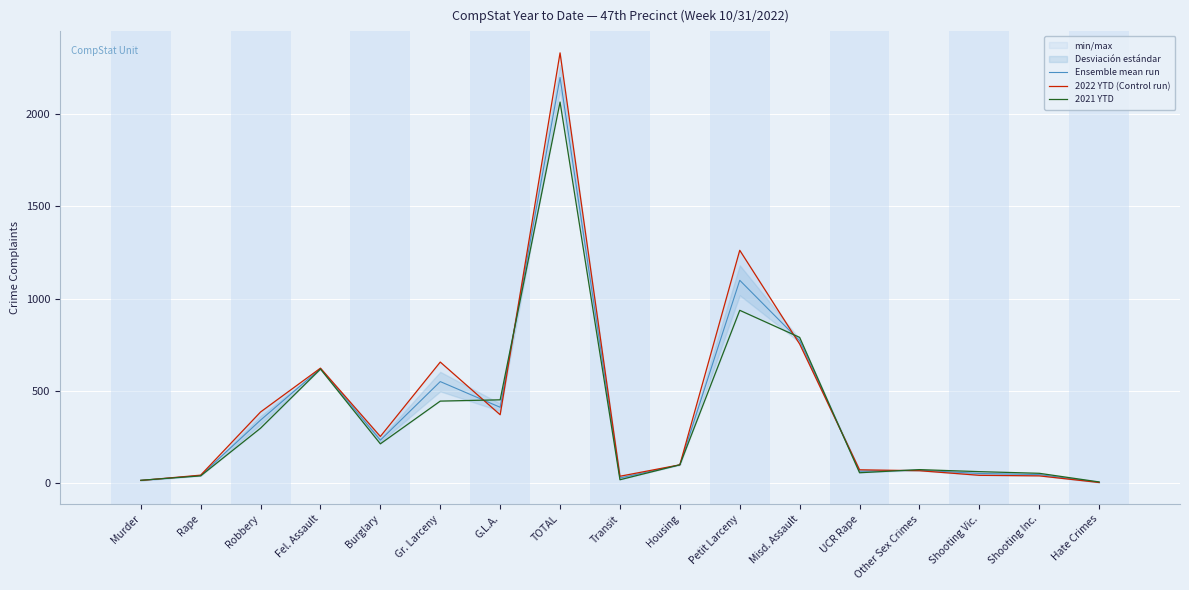

What is the total value across all series at Shooting Vic.?

150.0